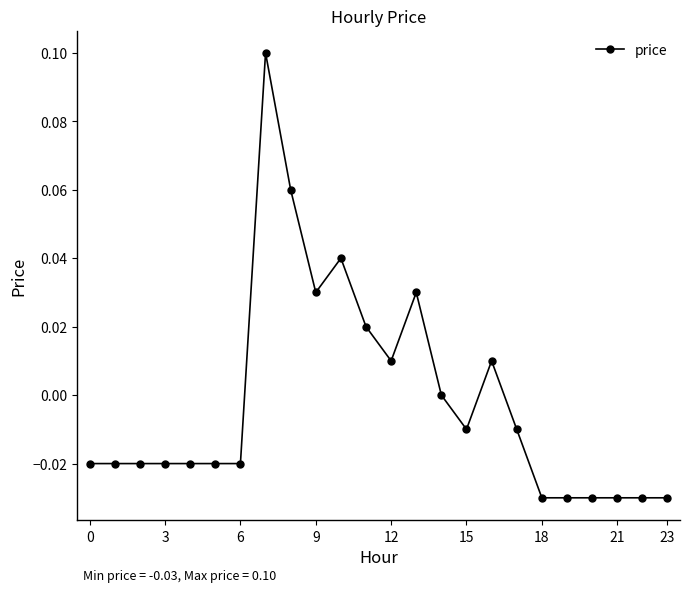

True or false: there are more than 2 points higher than both neighbors.

True